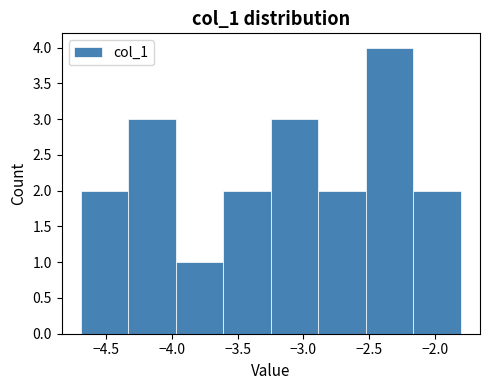

Reading left to right, transcribe this chart: for each bar, give the range it covers on the x-axis and its height. Neither the bar edges nor the heights are printed on the chart, so give them approximately, as read against the axes.

-4.70 to -4.35: 2
-4.35 to -3.95: 3
-3.95 to -3.60: 1
-3.60 to -3.25: 2
-3.25 to -2.90: 3
-2.90 to -2.55: 2
-2.55 to -2.15: 4
-2.15 to -1.80: 2